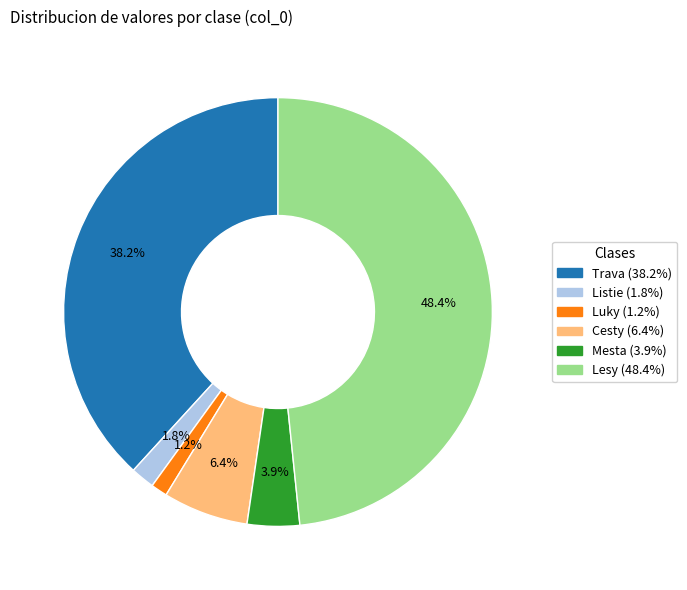

Between Mesta and Cesty, which is larger?

Cesty